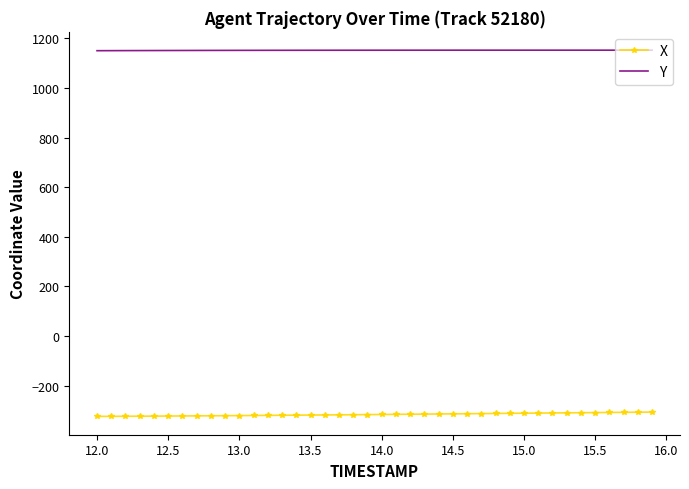

What are all the series names shown in the legend?

X, Y